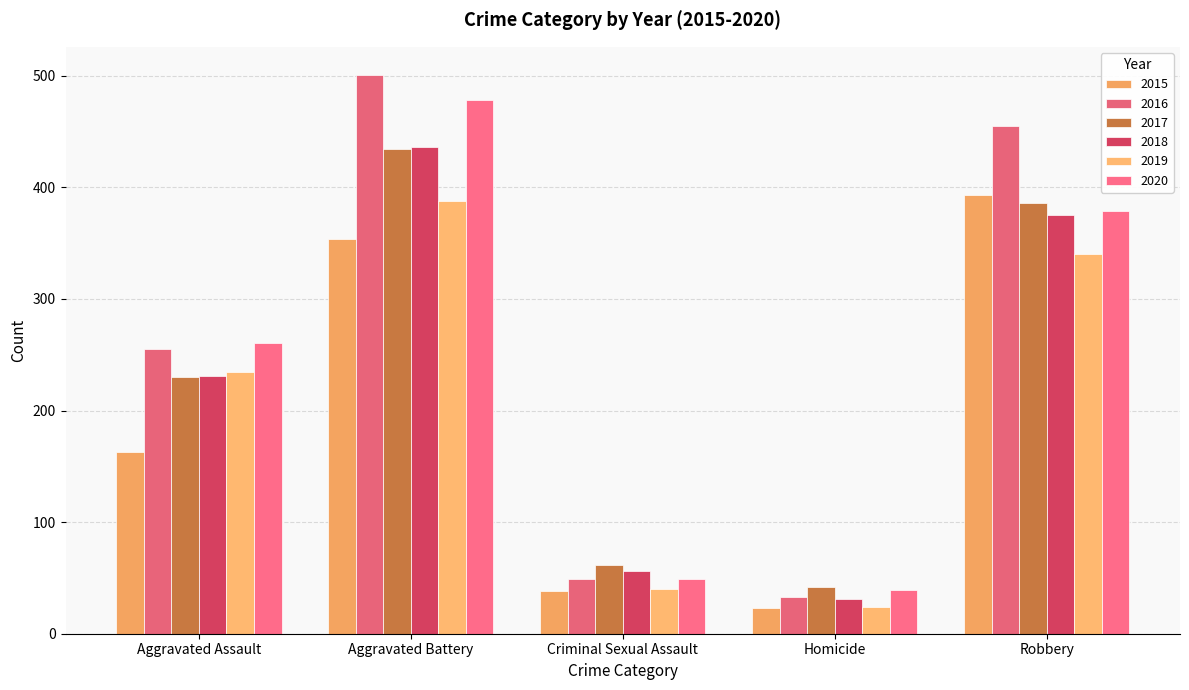

What is the value of the 2020 bar at the 4th from the left?

39